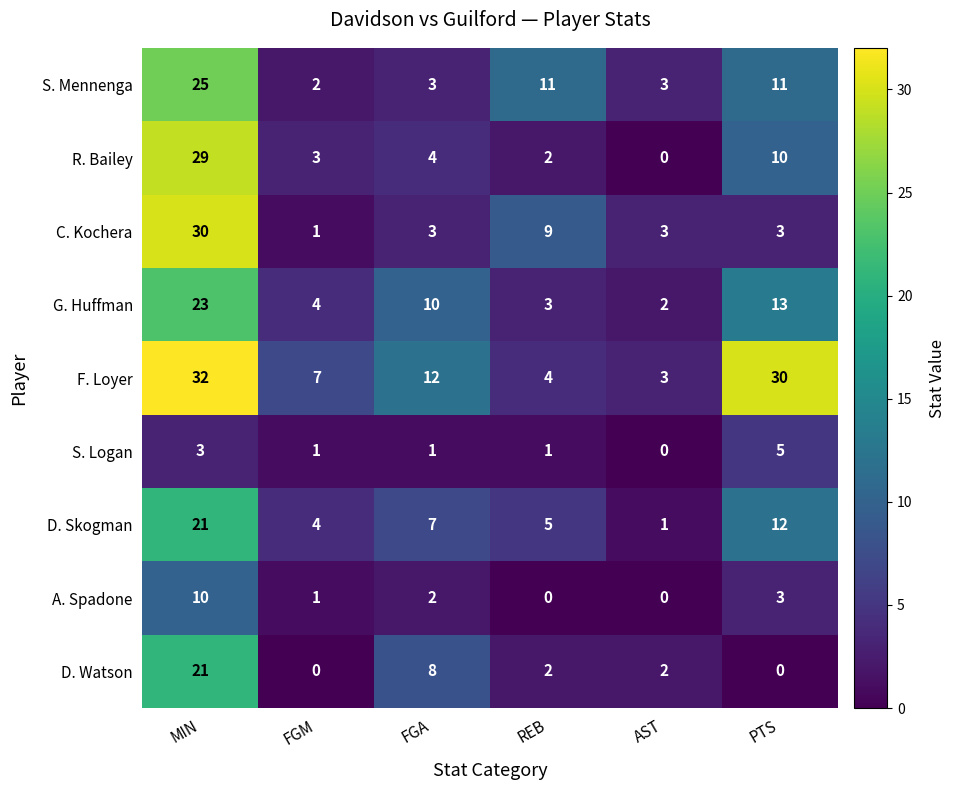

At which category does the chart reach its peak across all series?

MIN